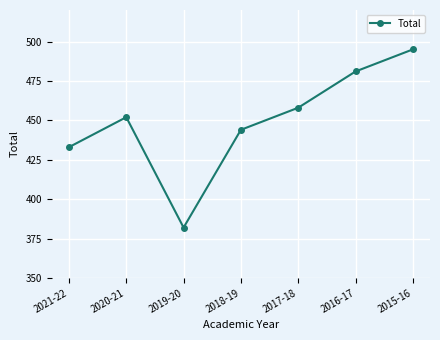

What is the label of the 5th point from the left?

2017-18